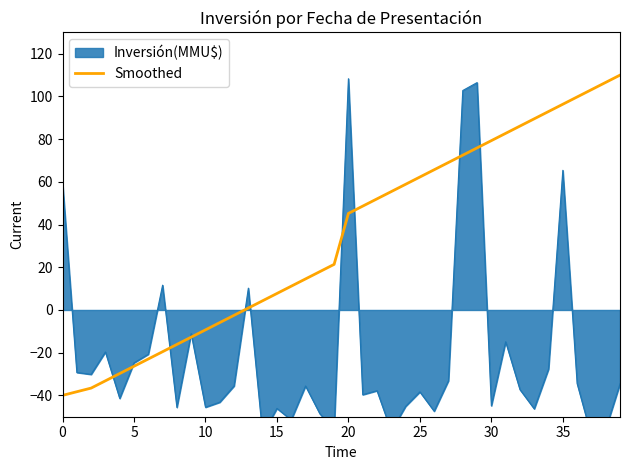

What is the maximum value for Smoothed?

110.0